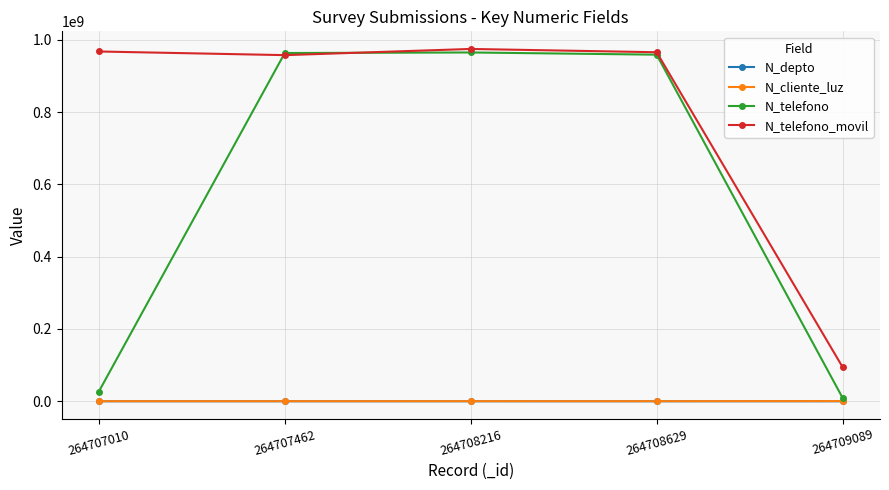

How many values in the N_telefono_movil series are below 965423133?

2